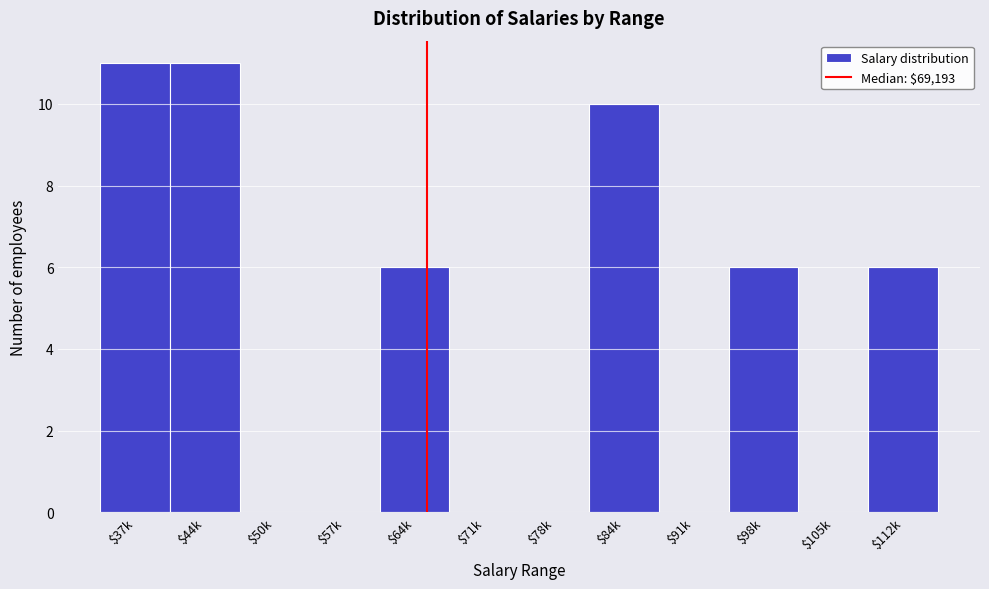

What is the greatest value displayed?

11